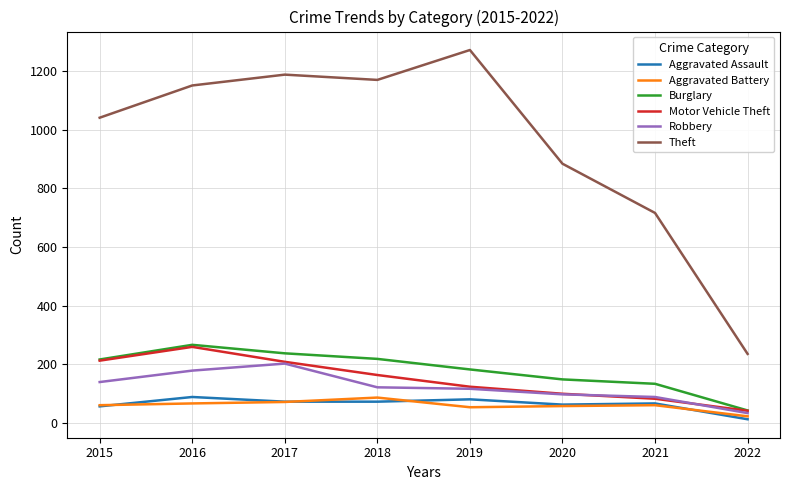

At which label is Theft closest to 753?

2021